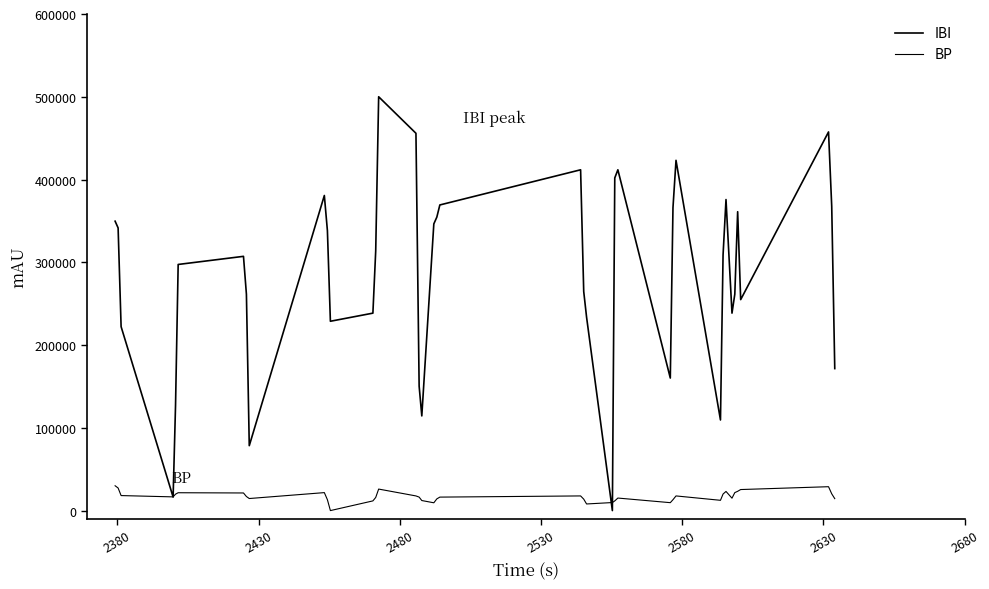

How many lines are shown in the chart?

2